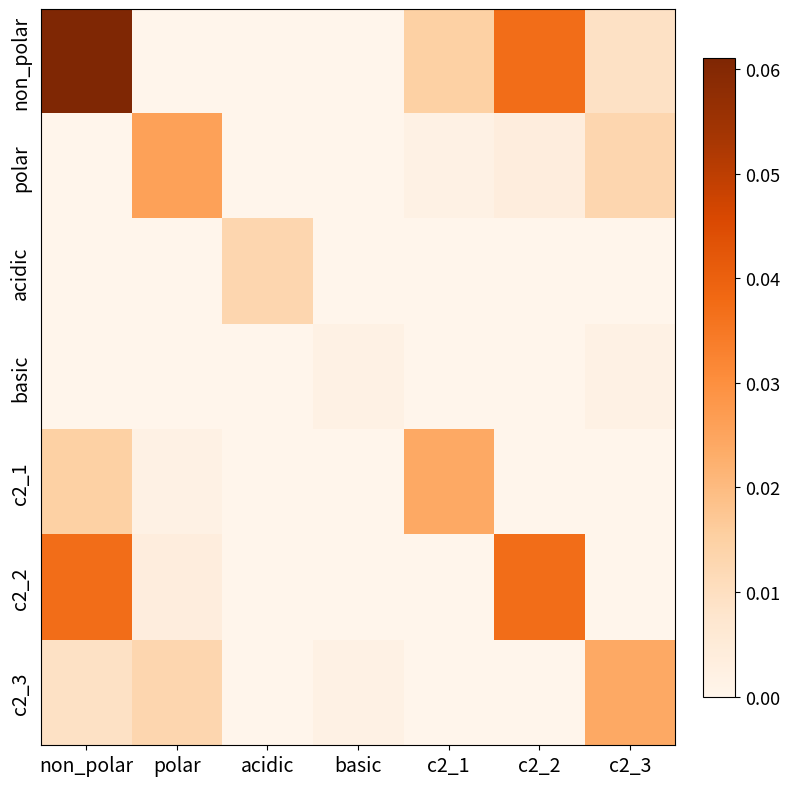

Which series has the largest total across all categories?

non_polar